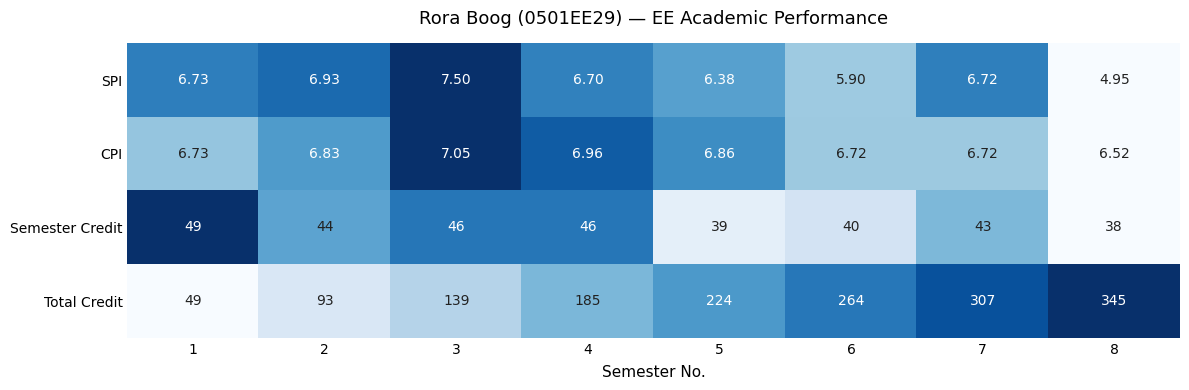

Which series has the largest total across all categories?

Total Credit